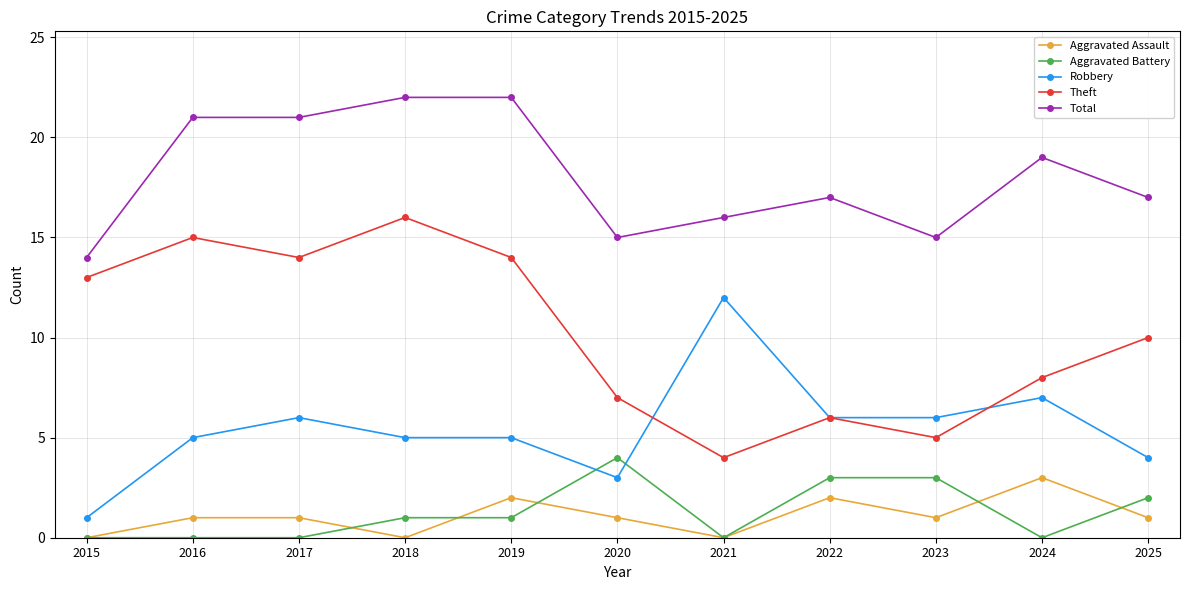

What is the difference between the second highest and second lowest values in the Theft series?

10